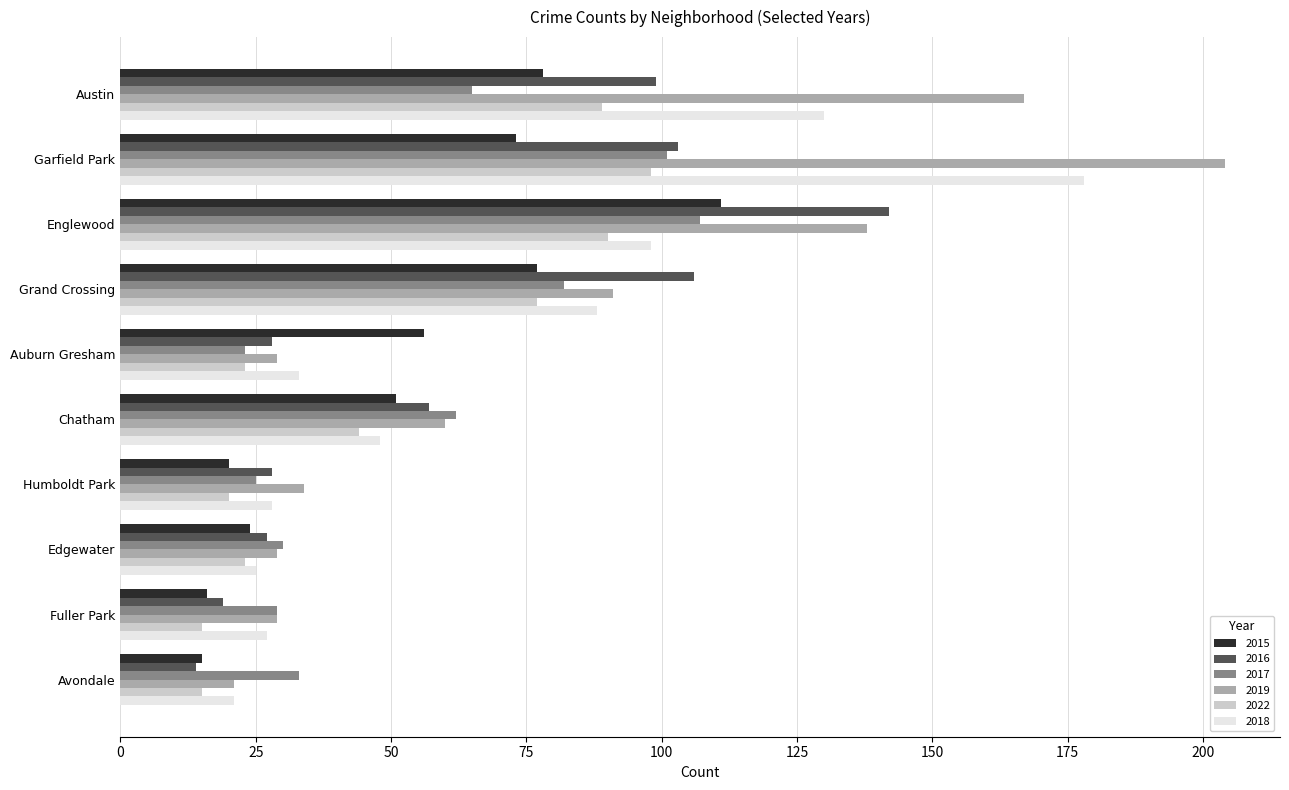

The 2018 series shows 67 at Garfield Park. True or false?

False